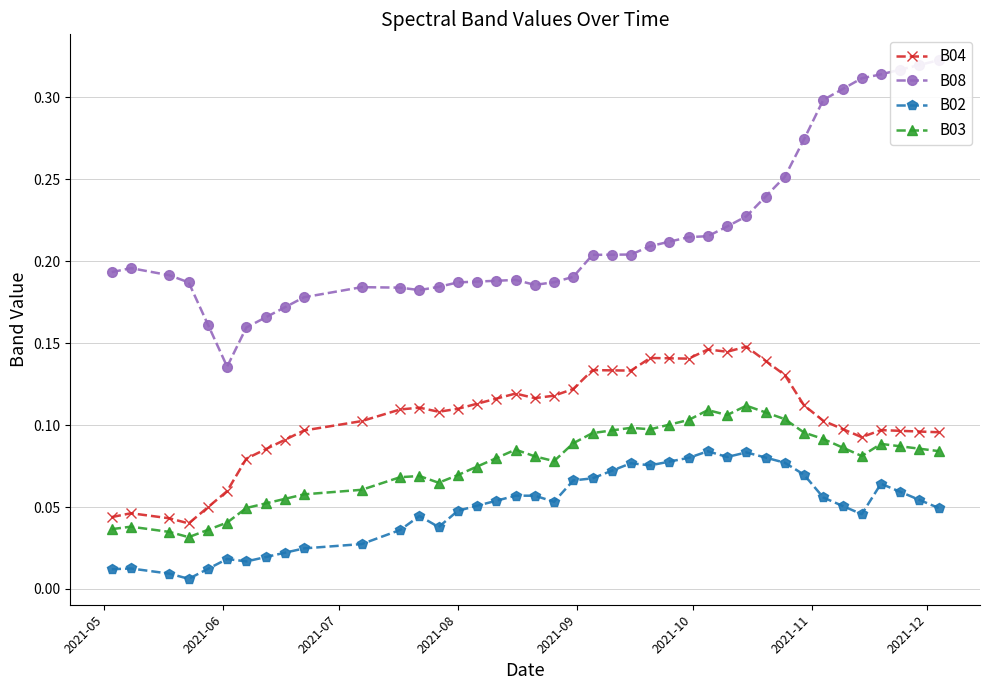

How many B04 values are between 0 and 1?

40